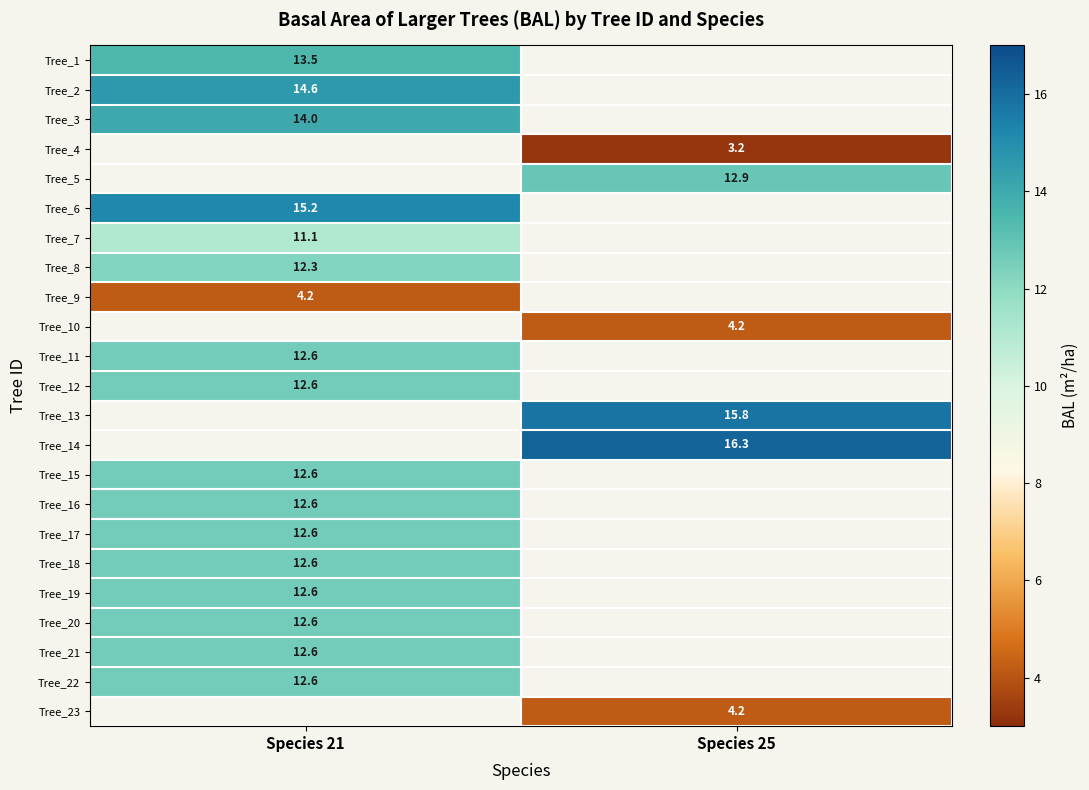

At which label is Tree_8 closest to 12?

Species 21